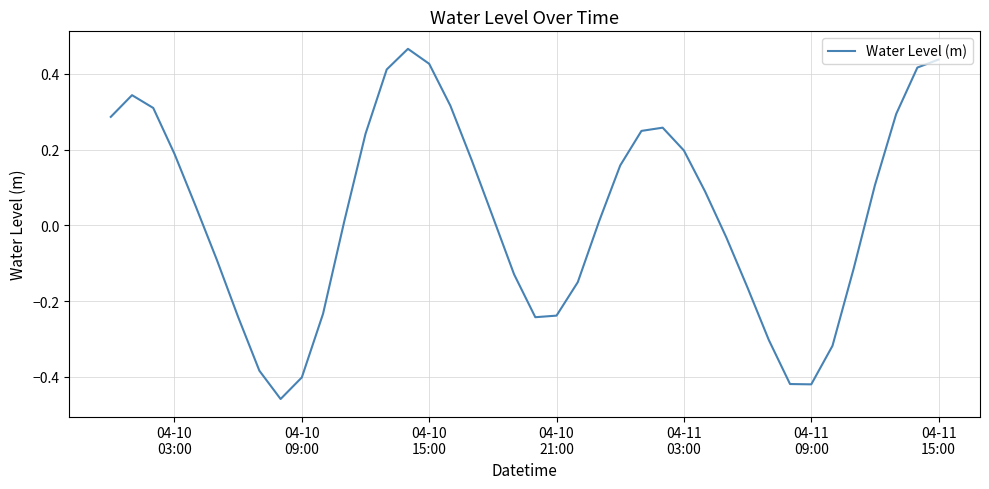

What is the difference between the maximum and minimum values?

0.9